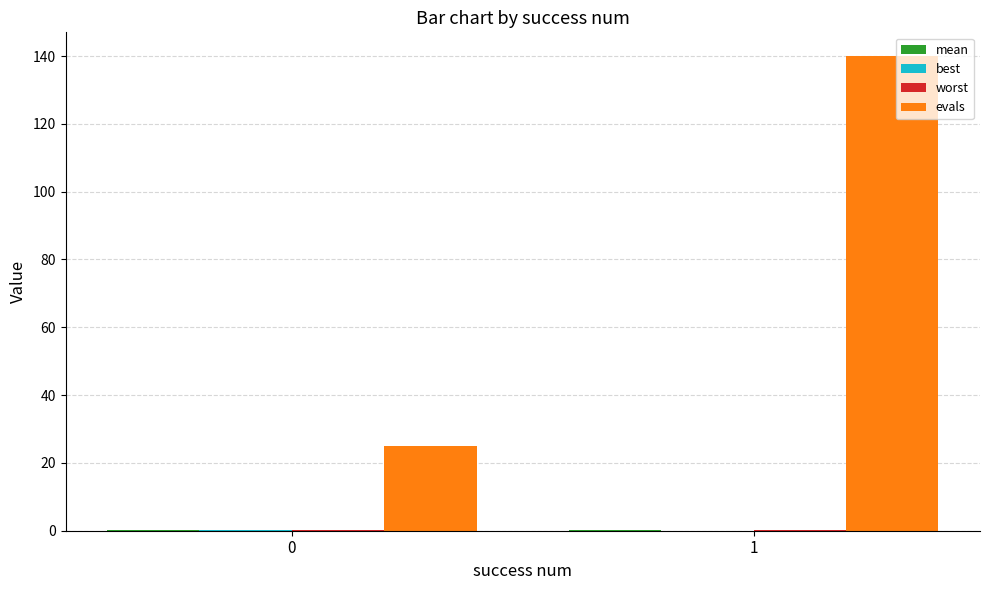

How many groups of bars are there?

2